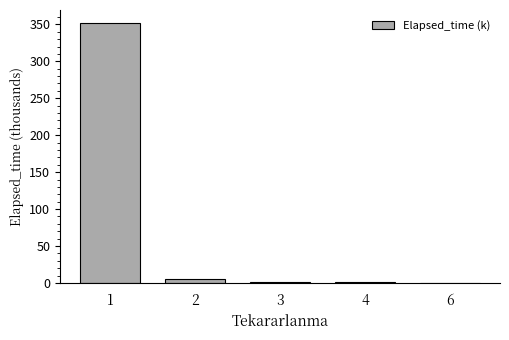

What is the greatest value displayed?

351.8